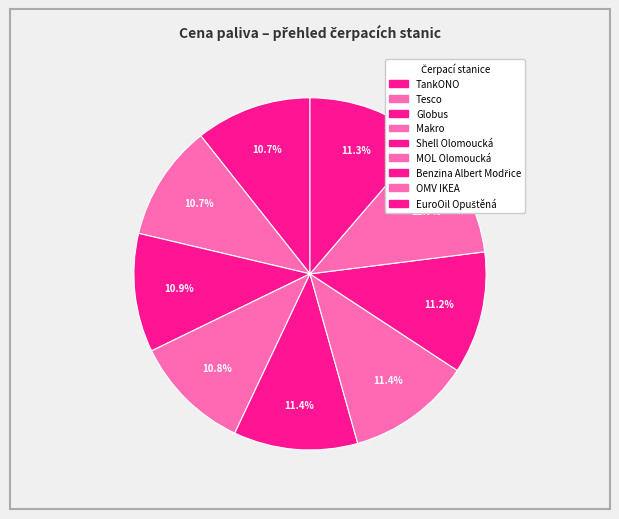

How many slices are in this pie chart?

9